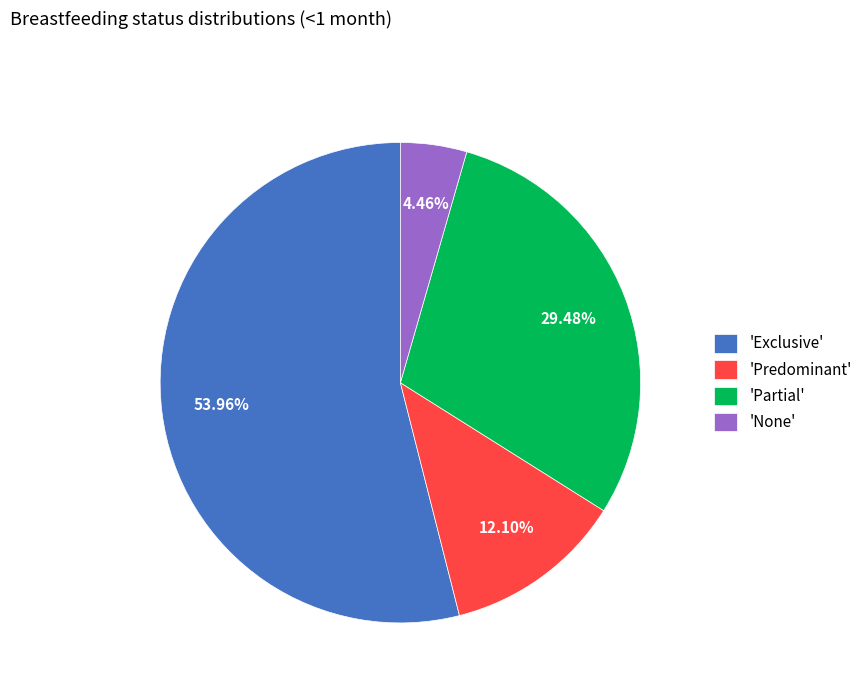

Combined, do 'None' and 'Exclusive' account for over 50%?

Yes